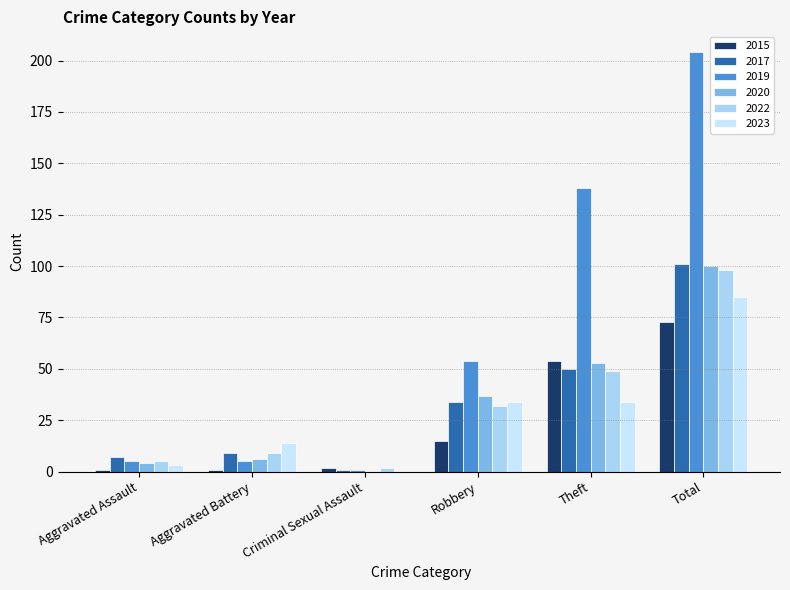

Between Aggravated Assault and Aggravated Battery, which series saw the biggest shift?

2023